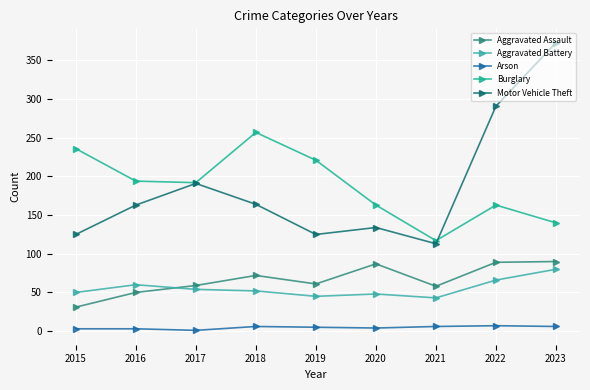

At which label does Motor Vehicle Theft reach its minimum?

2021